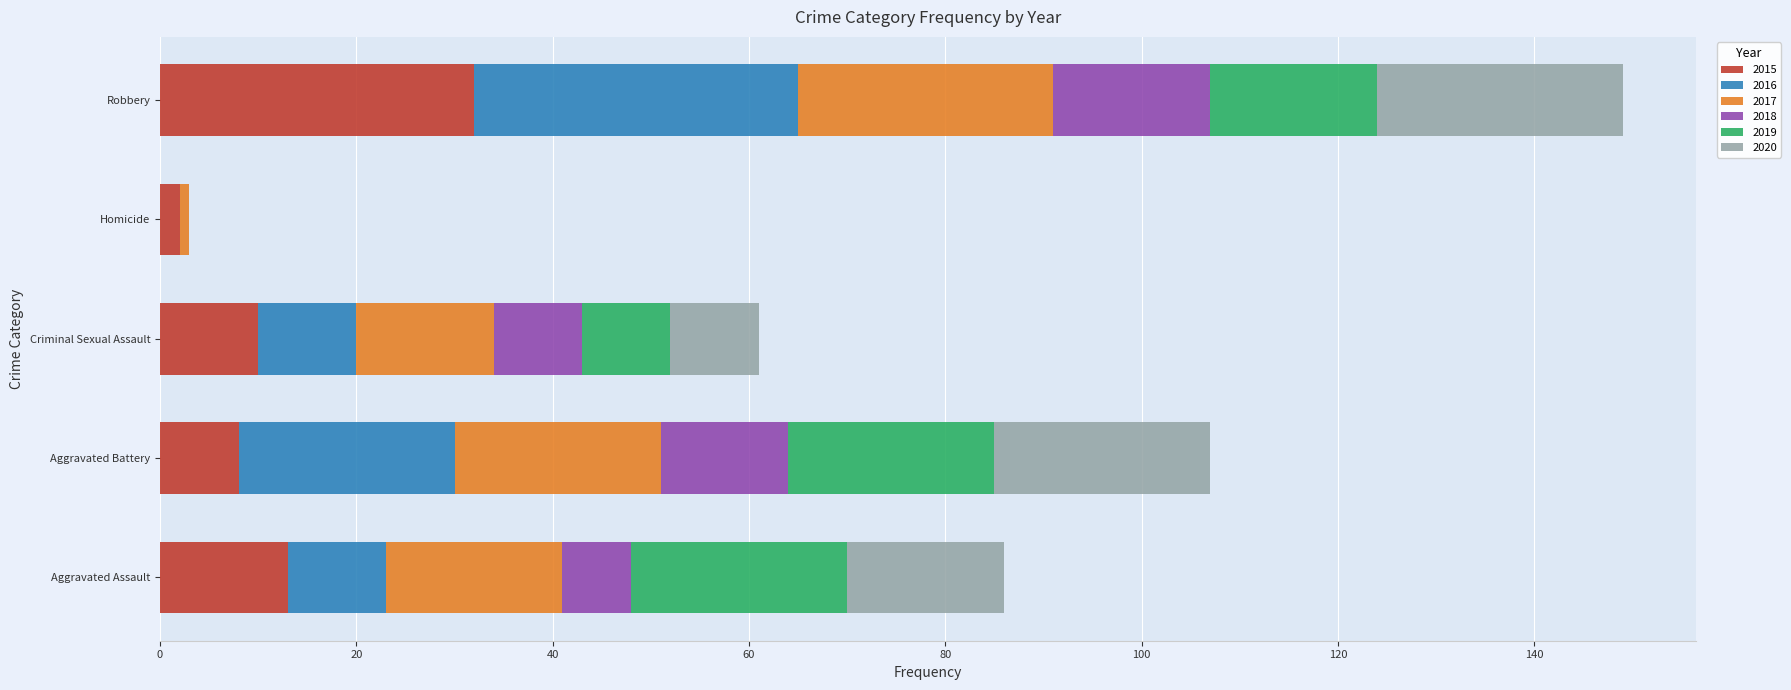

True or false: 2015 has a value of 8 at Aggravated Assault.

False